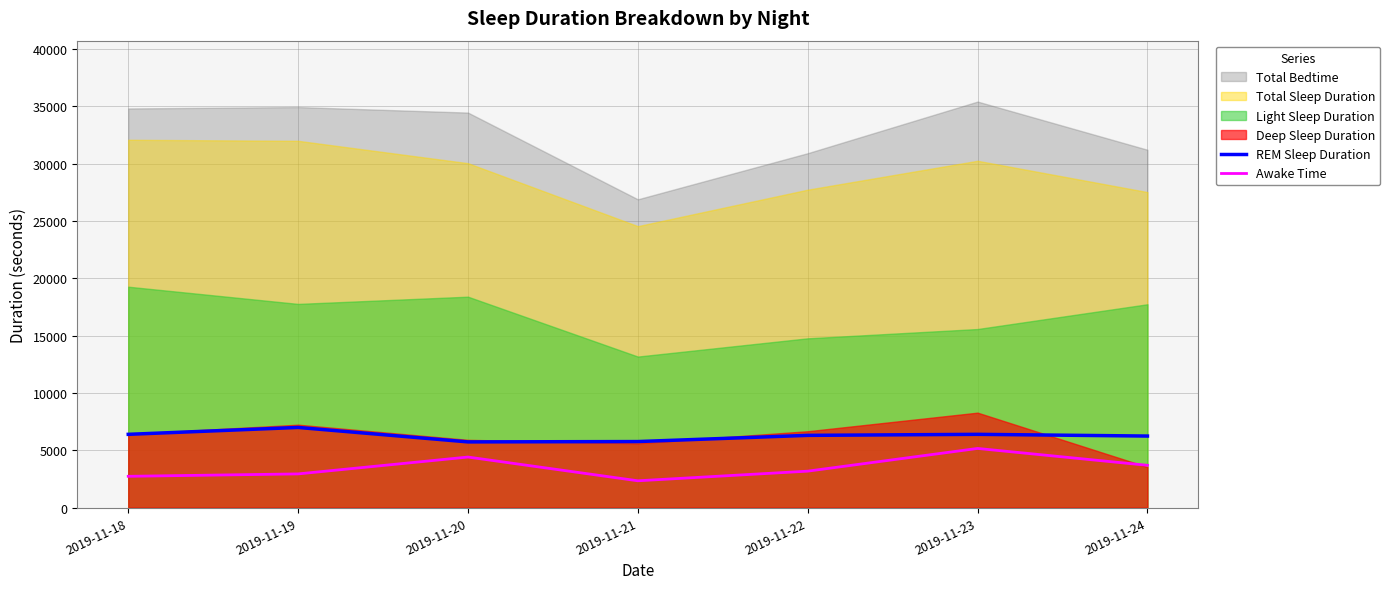

The Awake Time series shows 2340 at 2019-11-21. True or false?

True